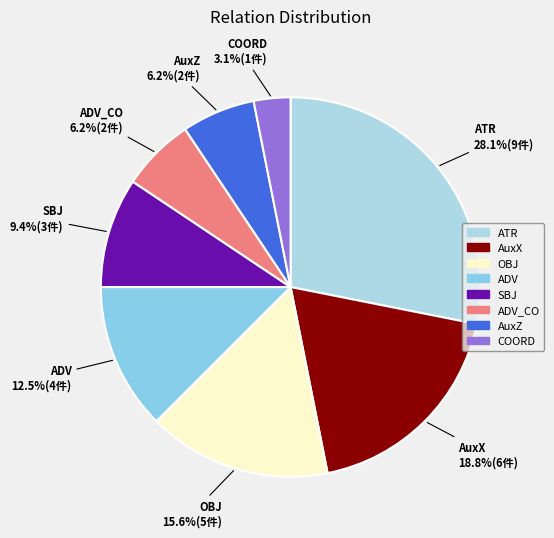

Is it true that ADV_CO is 6% of the pie?

True